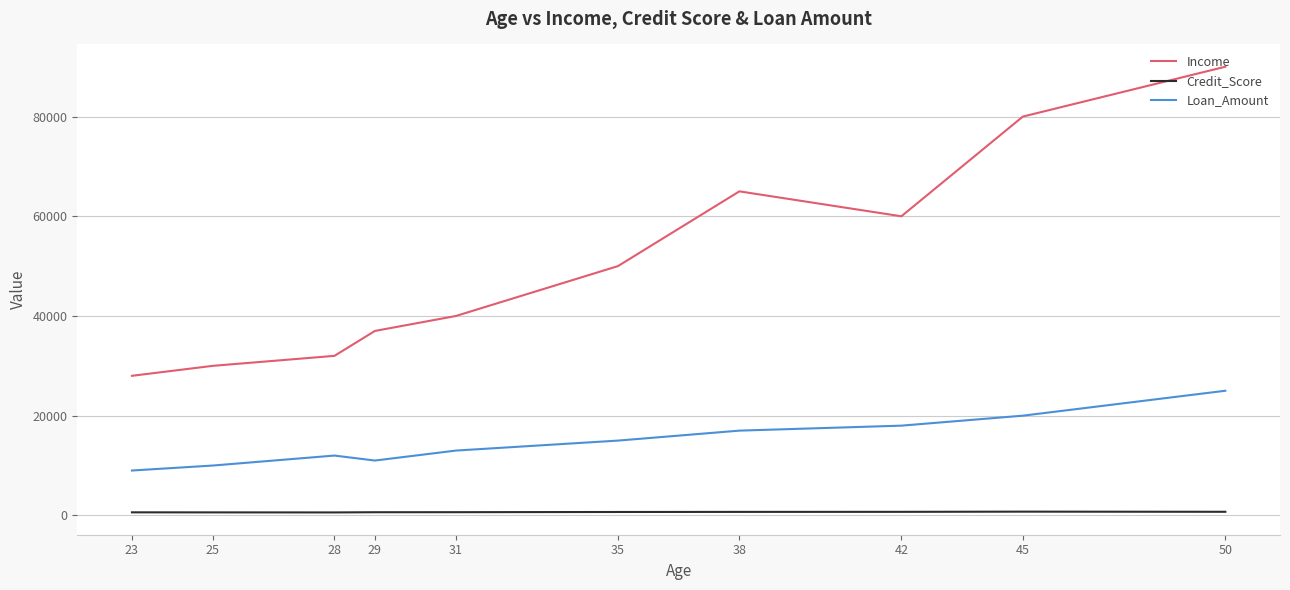

Which series has the widest spread of values?

Income